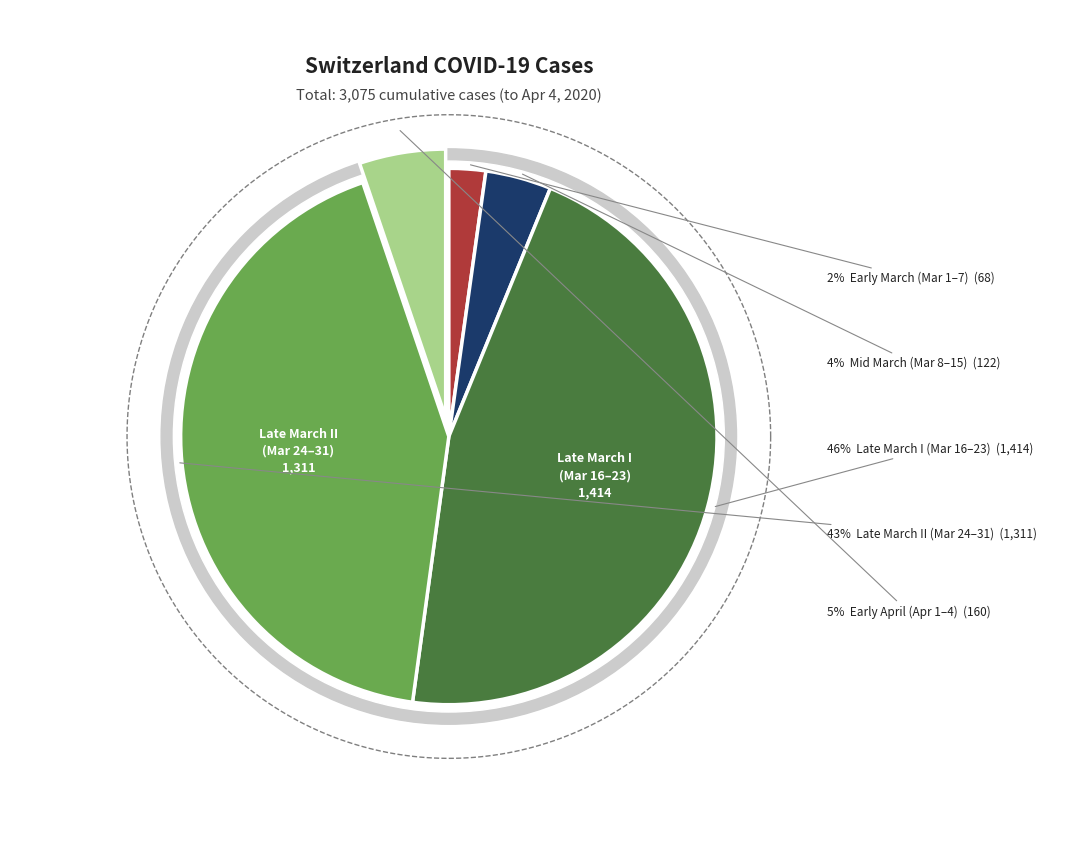

Does 2020-03-22 account for over 50% of the chart?

No